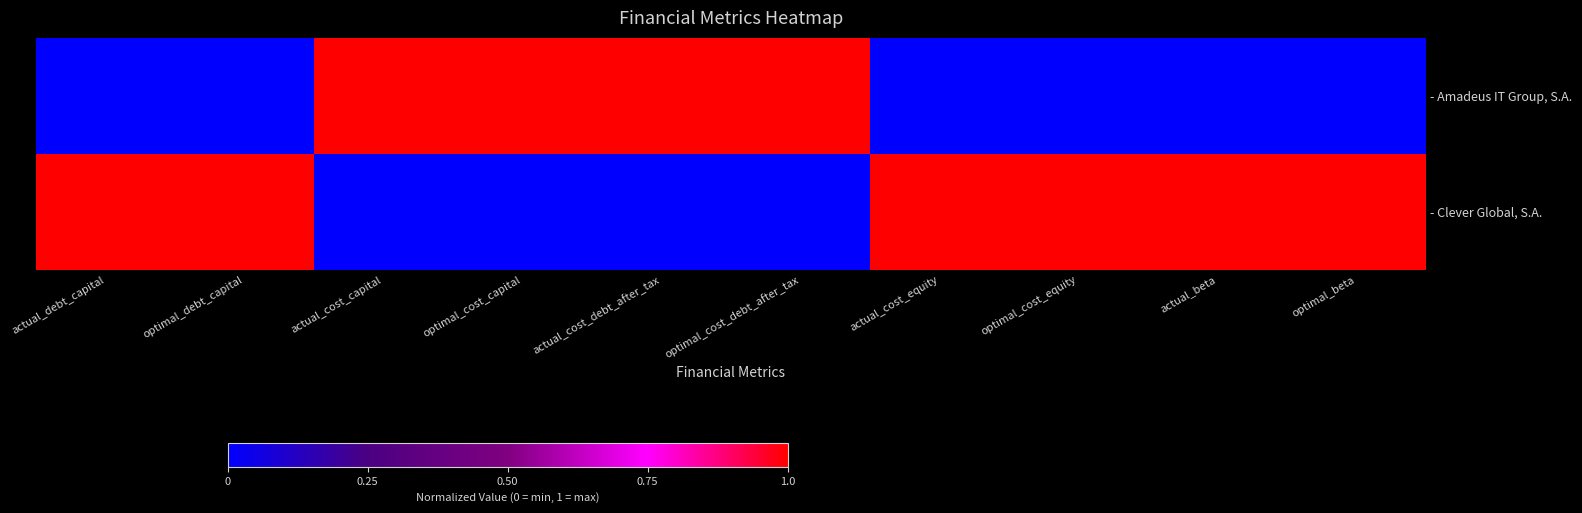

Which series has the largest range (max minus min)?

- Amadeus IT Group, S.A.